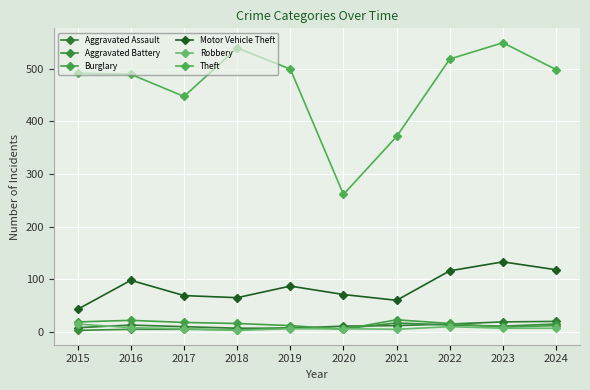

How many lines are shown in the chart?

6